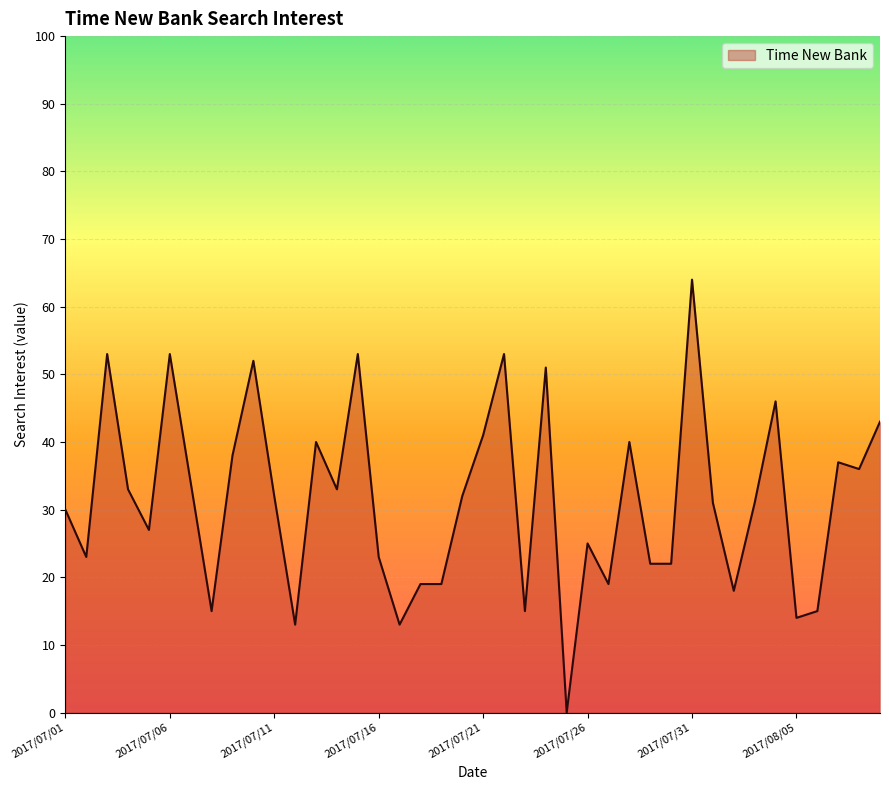

Rank the categories by value from lowest to highest.

2017/07/25, 2017/07/12, 2017/07/17, 2017/08/05, 2017/07/08, 2017/07/23, 2017/08/06, 2017/08/02, 2017/07/18, 2017/07/19, 2017/07/27, 2017/07/29, 2017/07/30, 2017/07/02, 2017/07/16, 2017/07/26, 2017/07/05, 2017/07/01, 2017/08/01, 2017/08/03, 2017/07/11, 2017/07/20, 2017/07/04, 2017/07/14, 2017/07/07, 2017/08/08, 2017/08/07, 2017/07/09, 2017/07/13, 2017/07/28, 2017/07/21, 2017/08/09, 2017/08/04, 2017/07/24, 2017/07/10, 2017/07/03, 2017/07/06, 2017/07/15, 2017/07/22, 2017/07/31